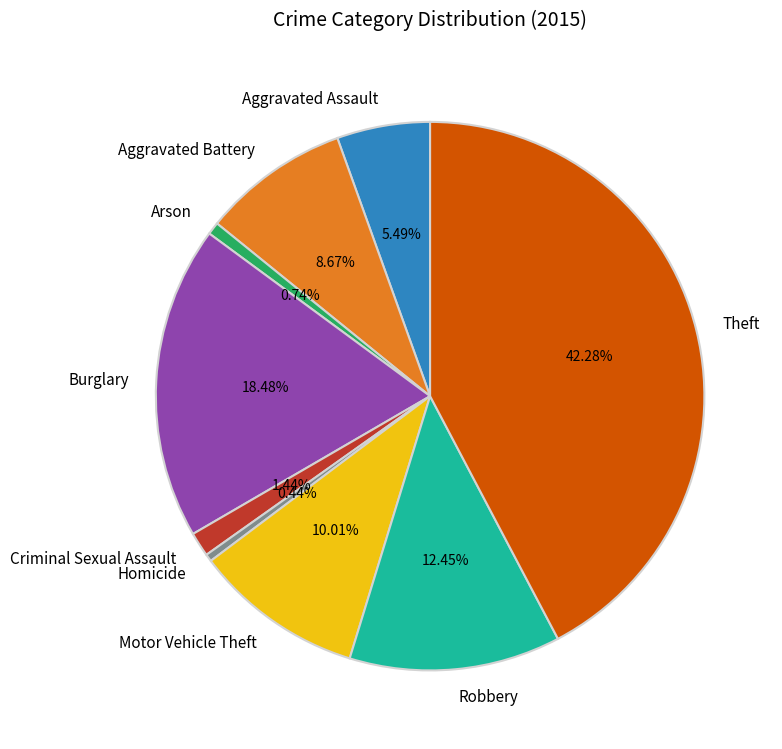

Combined, do Robbery and Homicide account for over 50%?

No